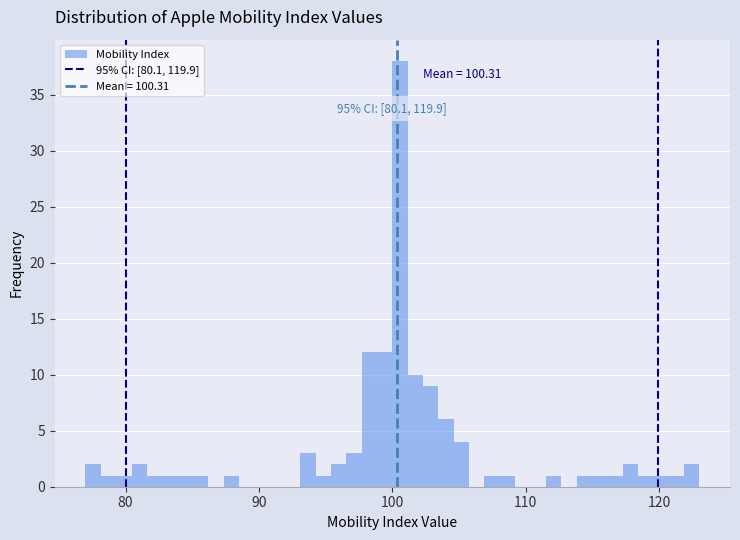

Read against the x-axis, roughly where is the centre of the tallest bar?

101